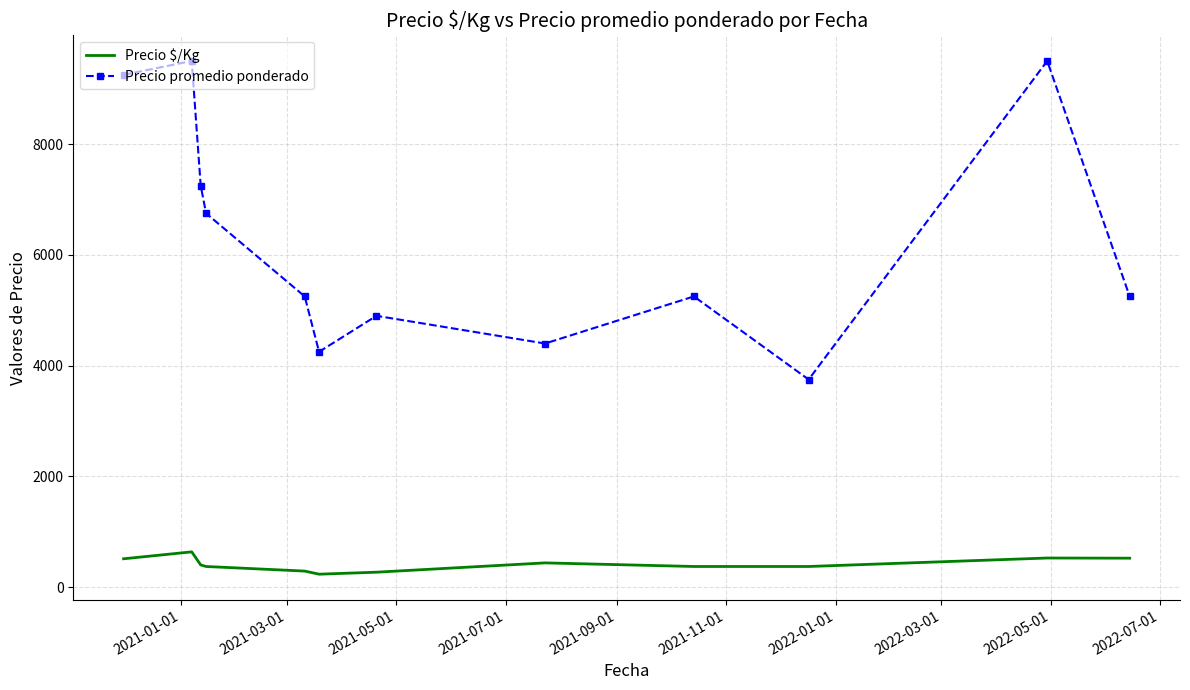

Rank the series by their average value, from lowest to highest.

Precio $/Kg, Precio promedio ponderado